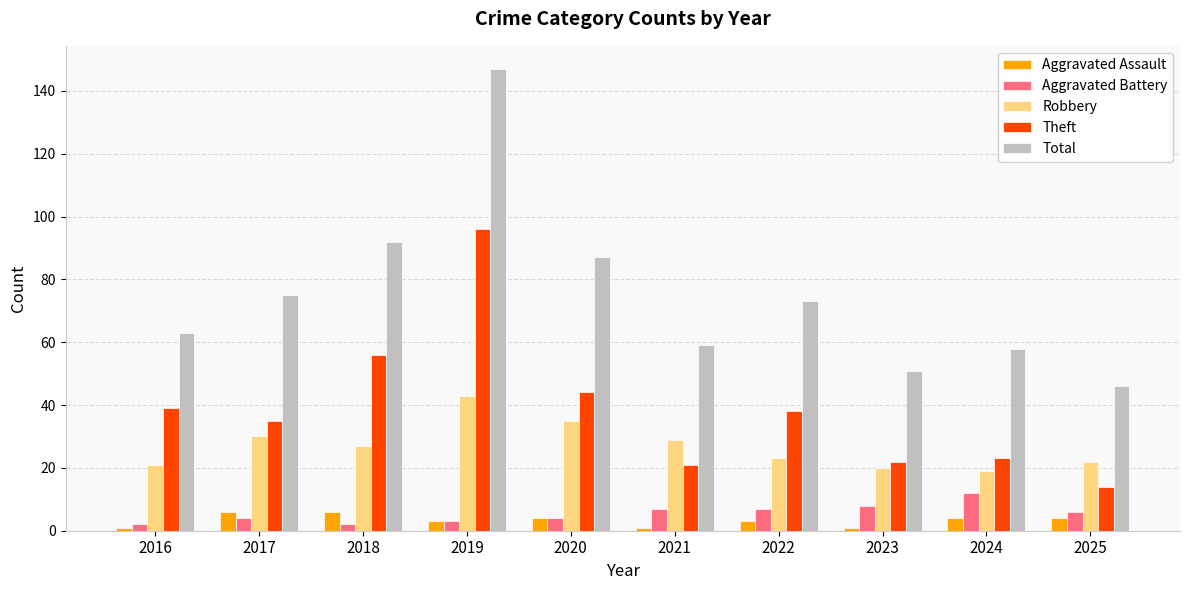

Between 2017 and 2024, which series saw the biggest shift?

Total